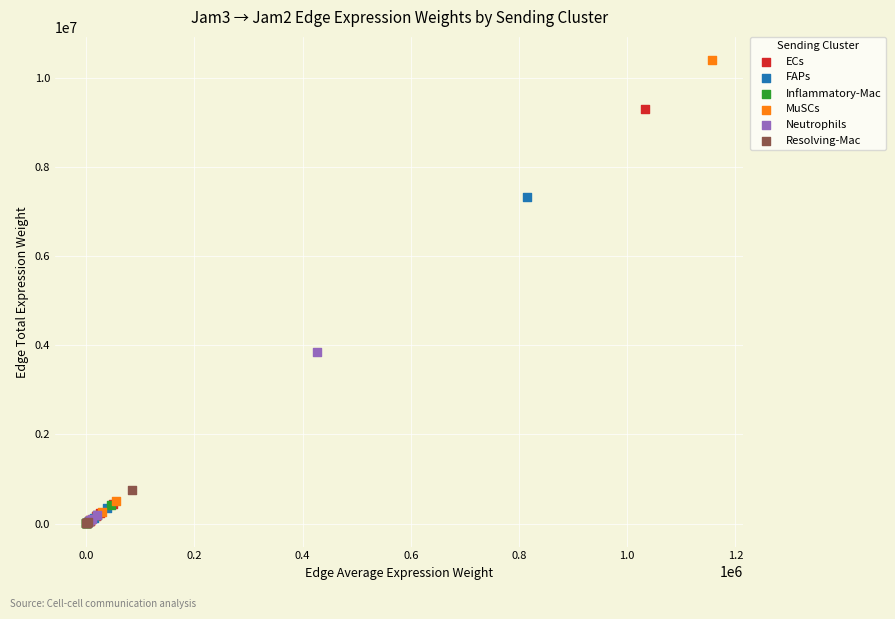

Which series has the largest Y range (max minus min)?

MuSCs